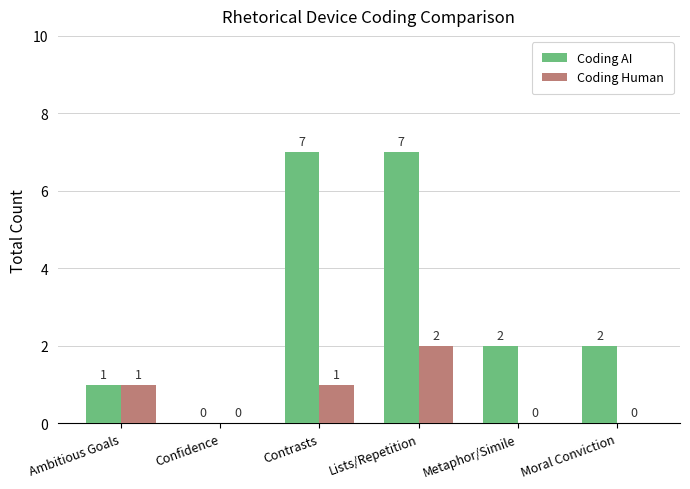

What is the maximum value for Coding AI?

7